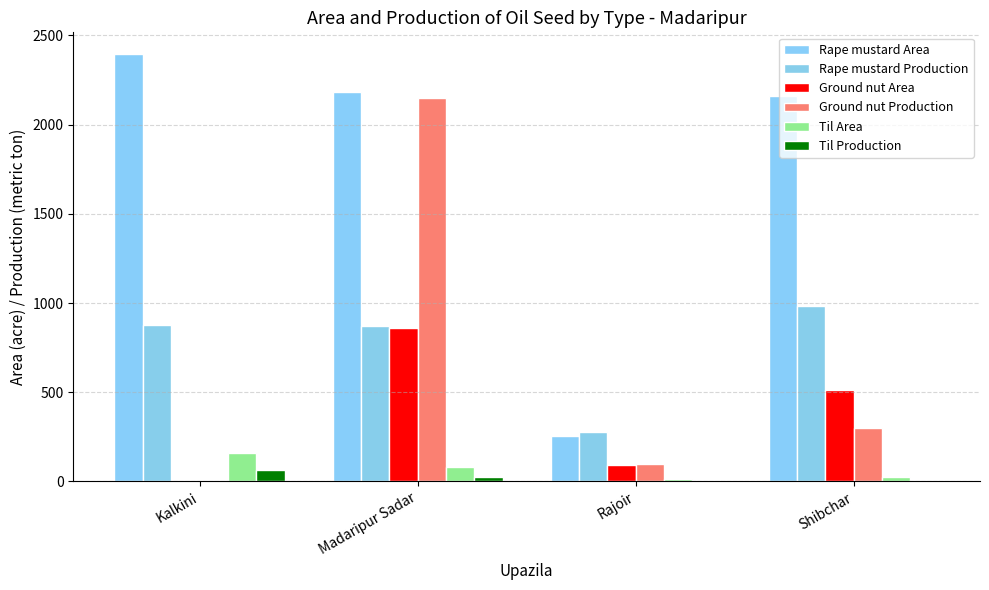

Is the value of Til Production at Rajoir greater than the value of Rape mustard Production at Kalkini?

No